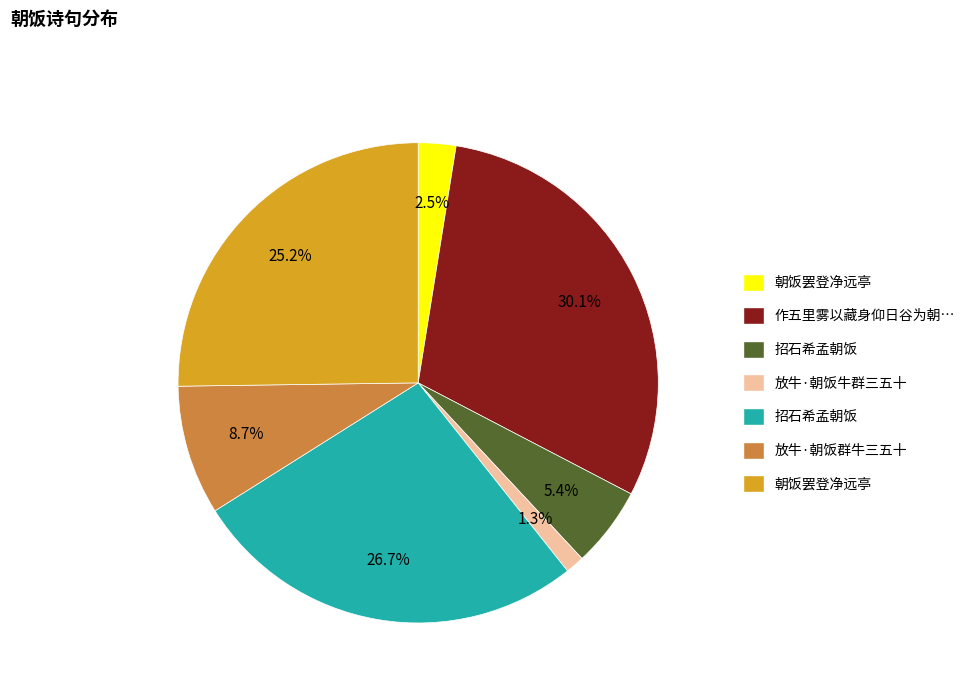

How many segments does this pie chart have?

7